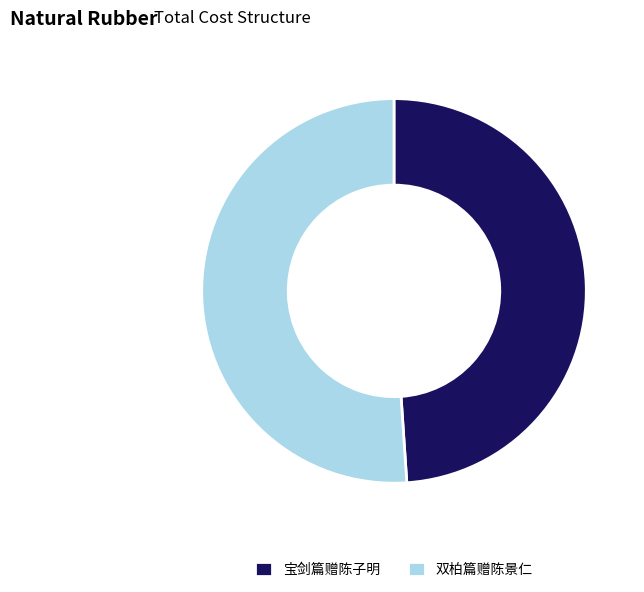

Which slice is the largest?

双柏篇赠陈景仁